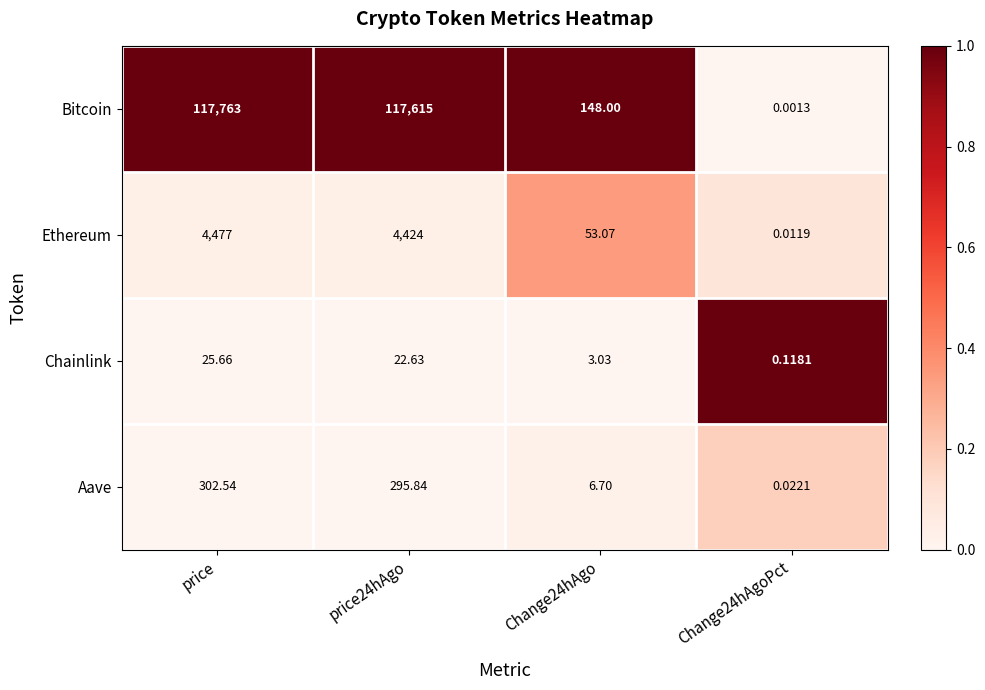

Which series has the largest total across all categories?

Bitcoin